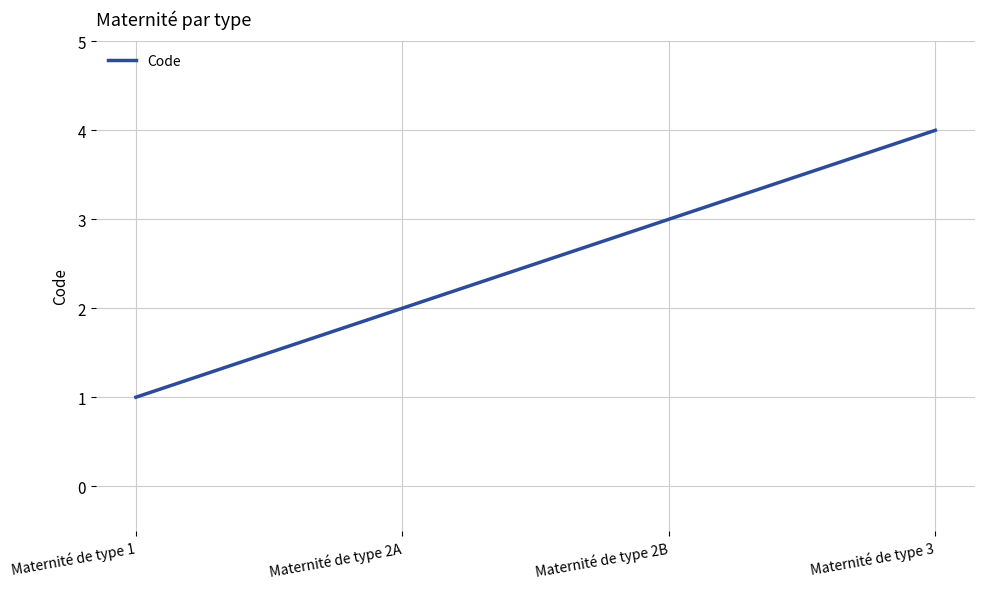

Reading left to right, what are all the values shown in this chart?

1	2	3	4